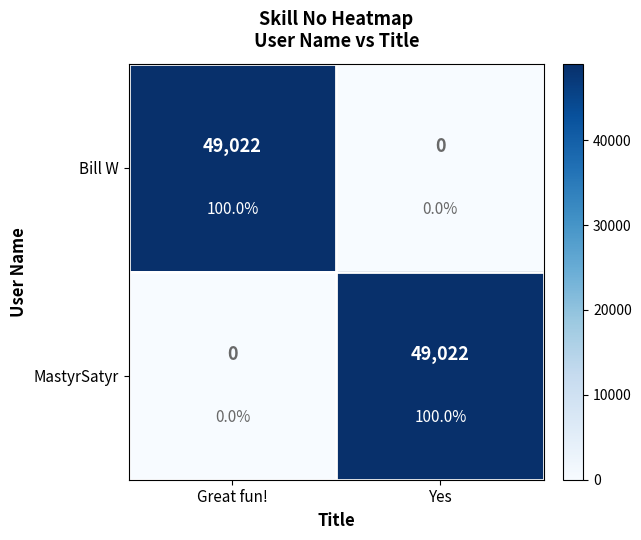

What is the greatest value displayed?

49022